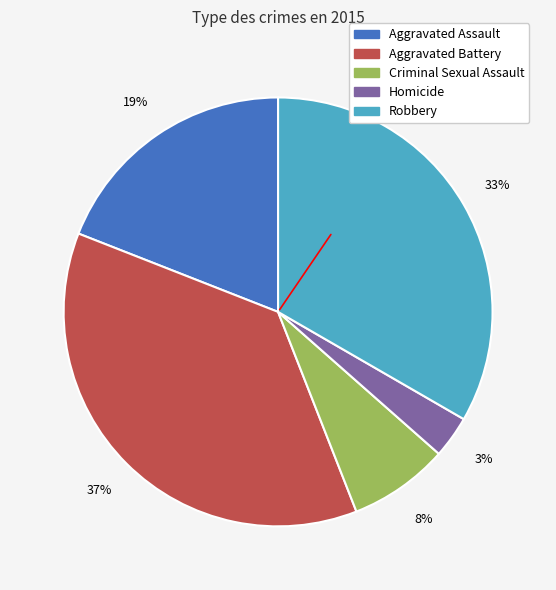

To the nearest percent, what is the combined percentage of Robbery and Aggravated Assault?

52%